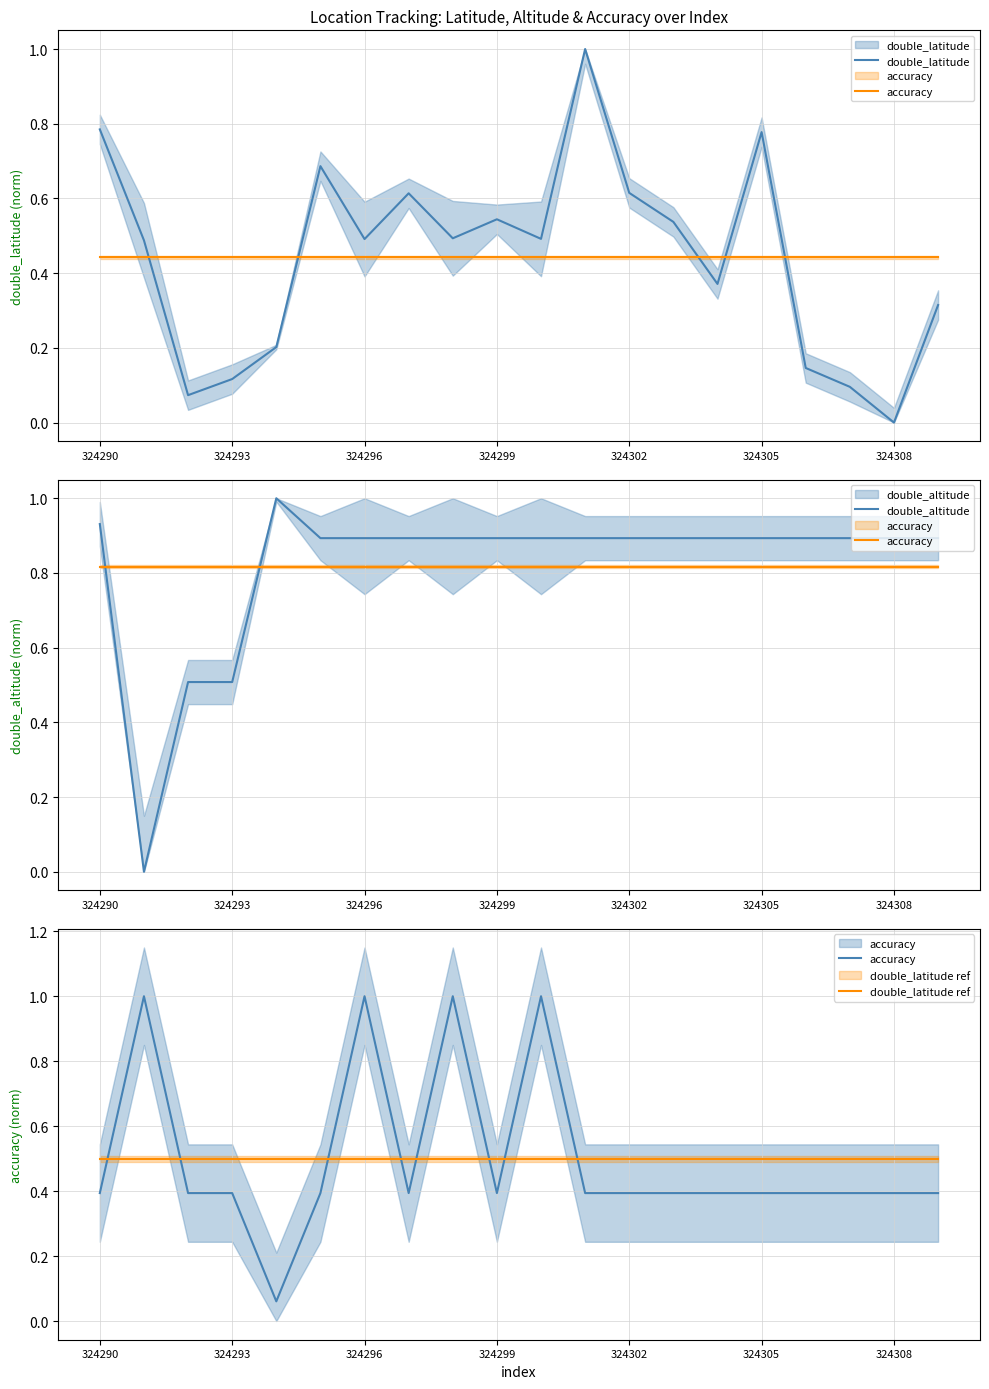

What are all the series names shown in the legend?

double_latitude, accuracy, double_altitude, double_latitude ref